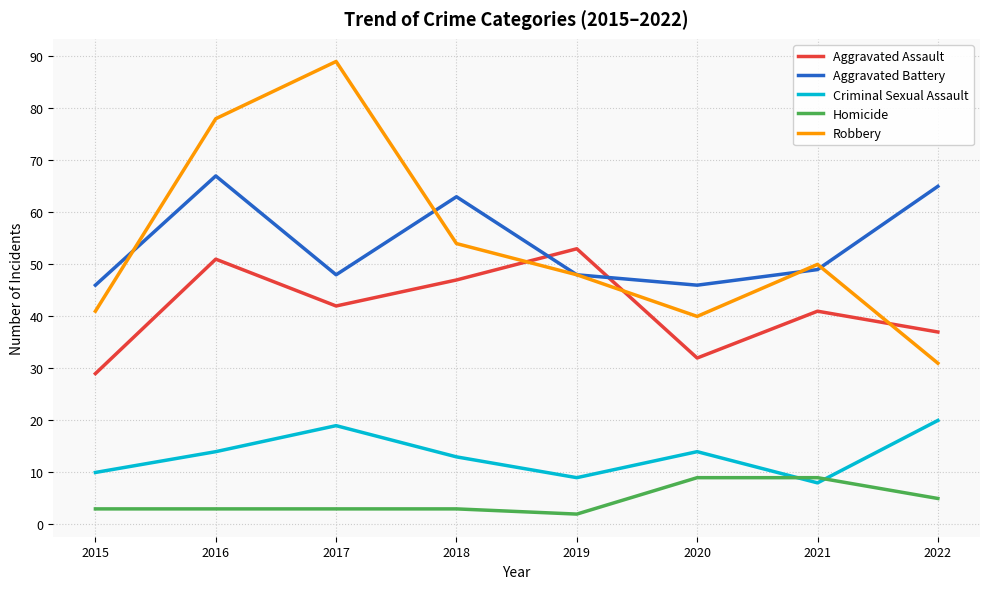

What are all the series names shown in the legend?

Aggravated Assault, Aggravated Battery, Criminal Sexual Assault, Homicide, Robbery